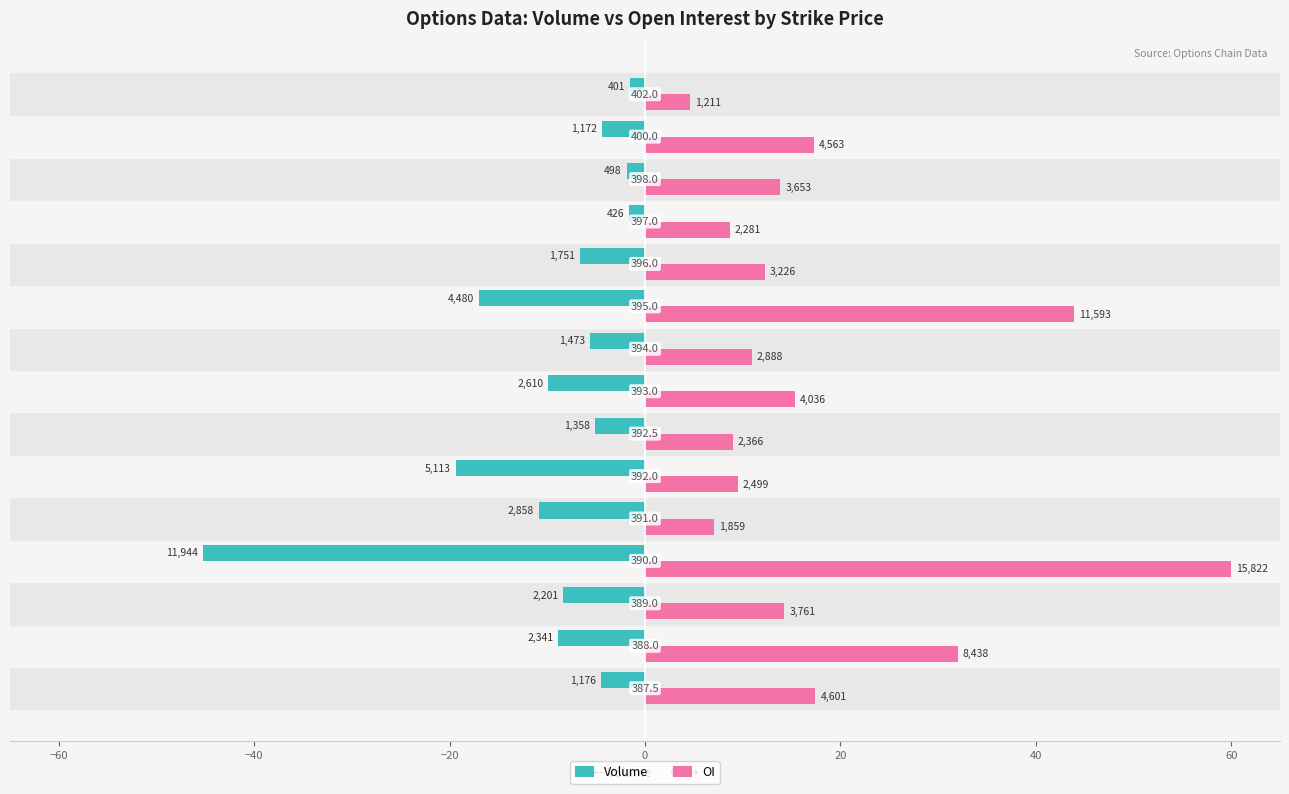

What are all the series names shown in the legend?

Volume, OI